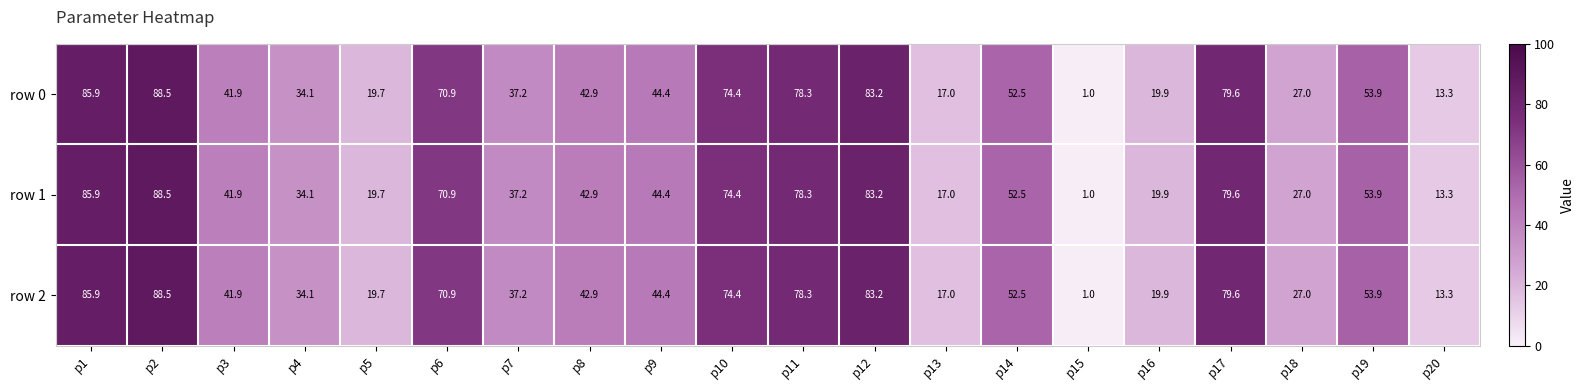

What is the total value across all series at p16?

59.7